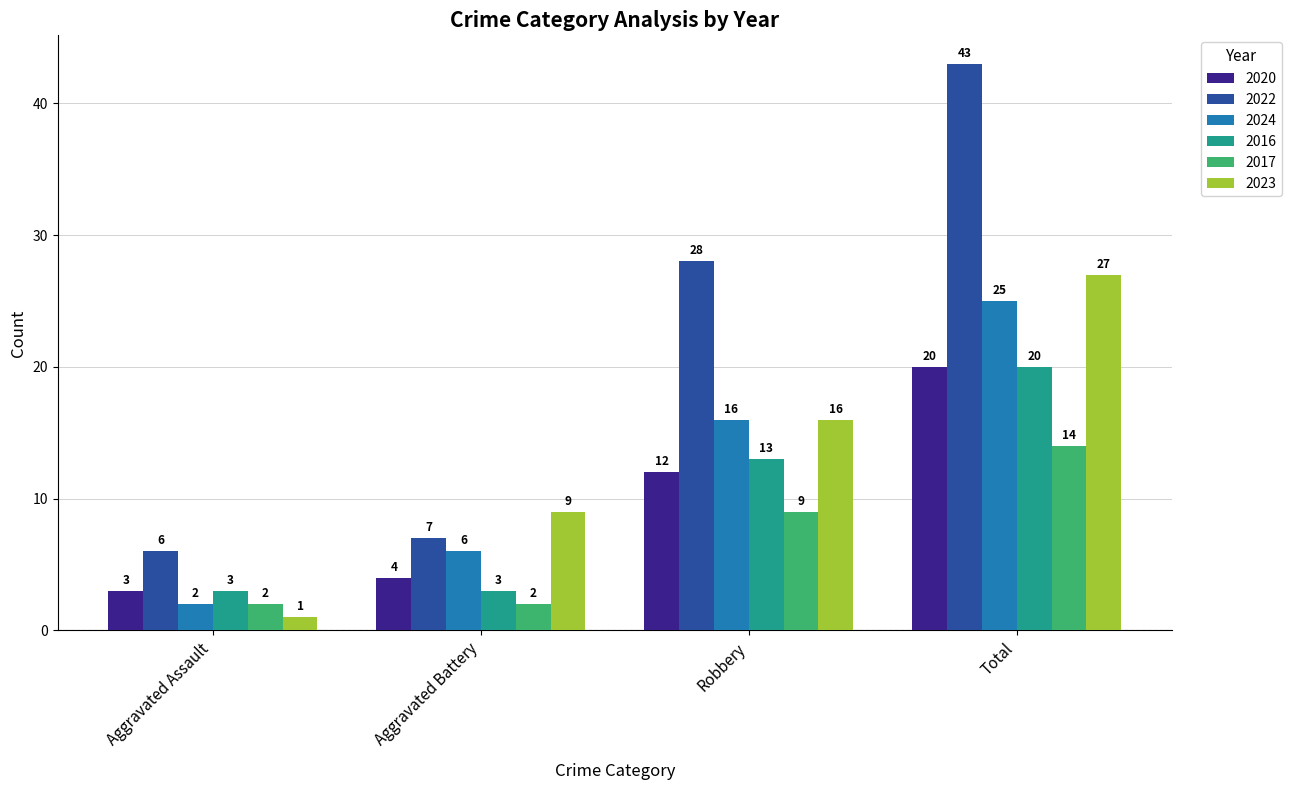

What is the smallest value displayed?

1